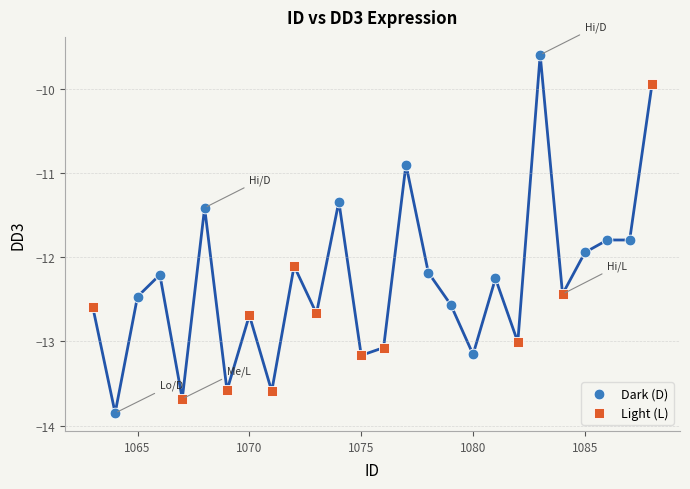

Which series contains the highest Y value?

Dark (D)